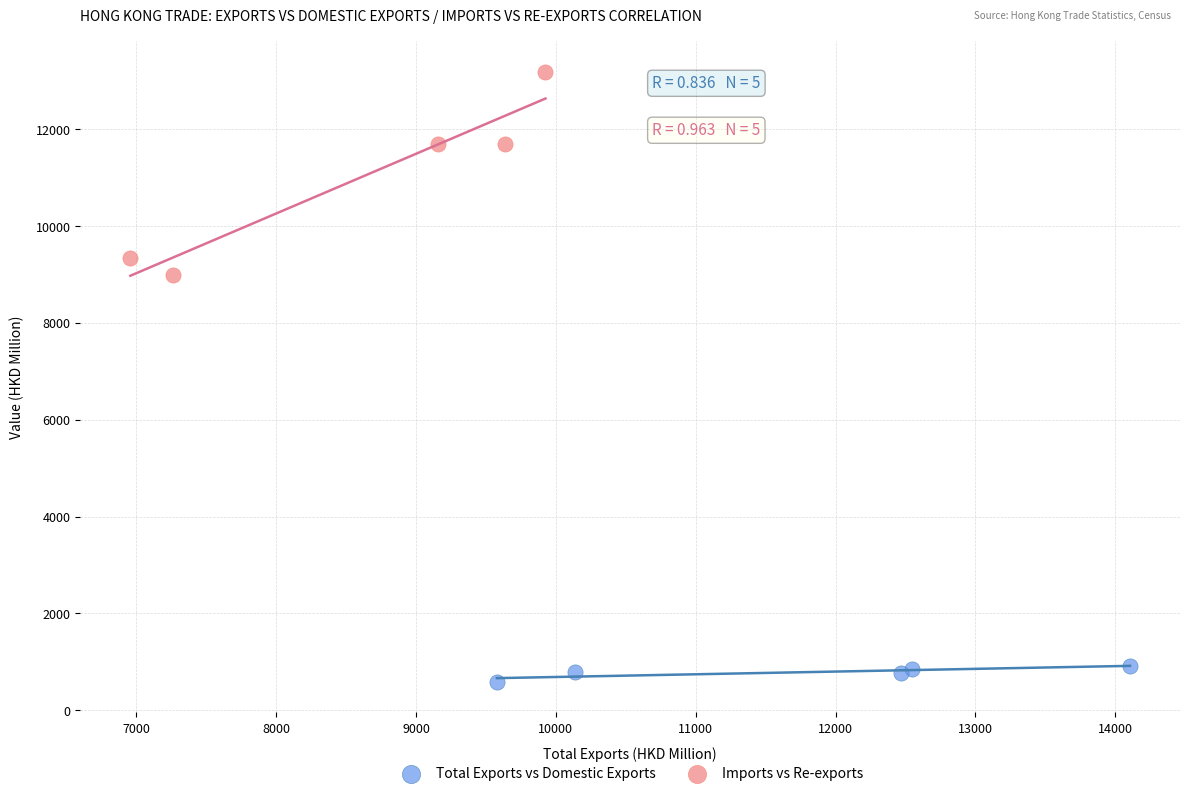

Which series has the largest Y range (max minus min)?

Imports vs Re-exports